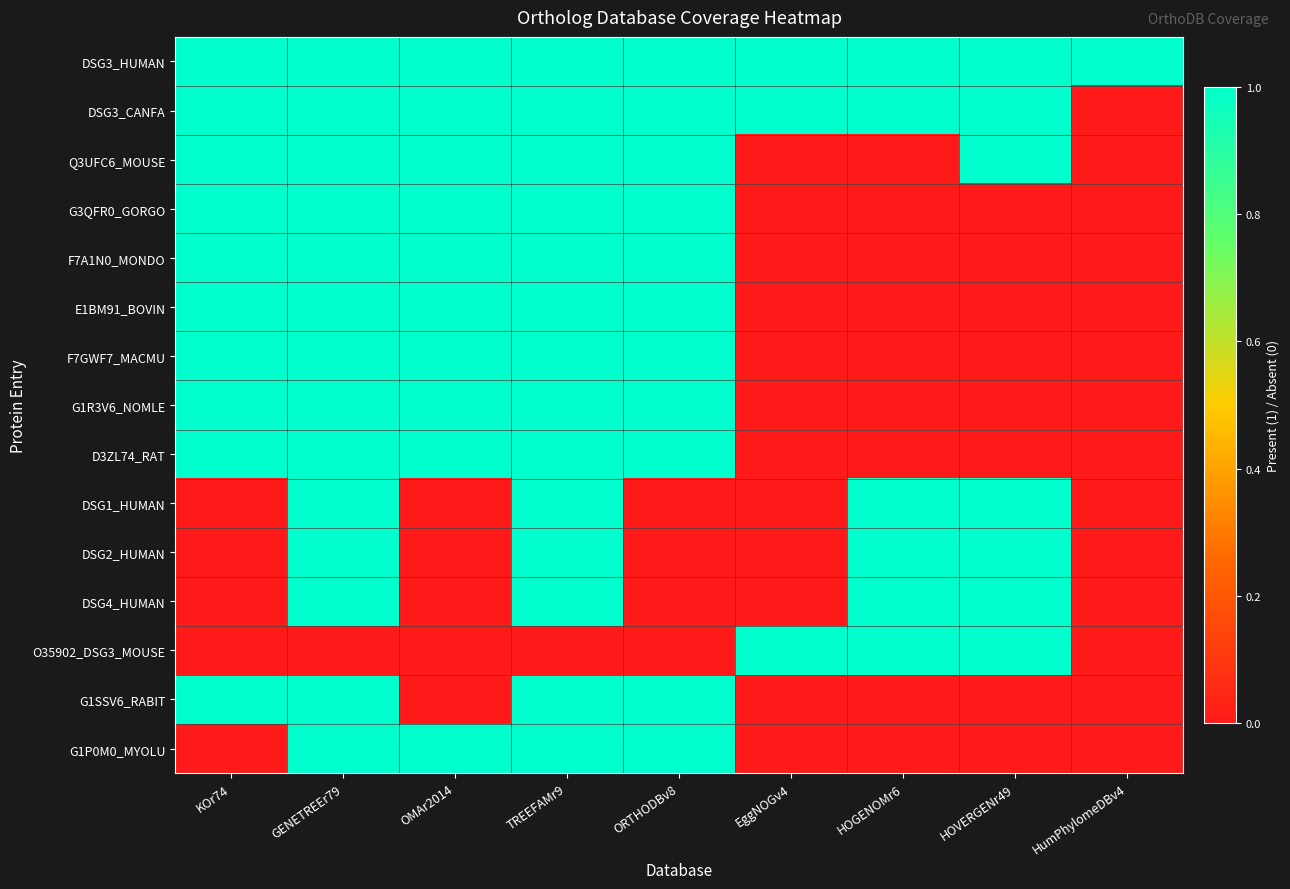

How many series are shown in this chart?

15